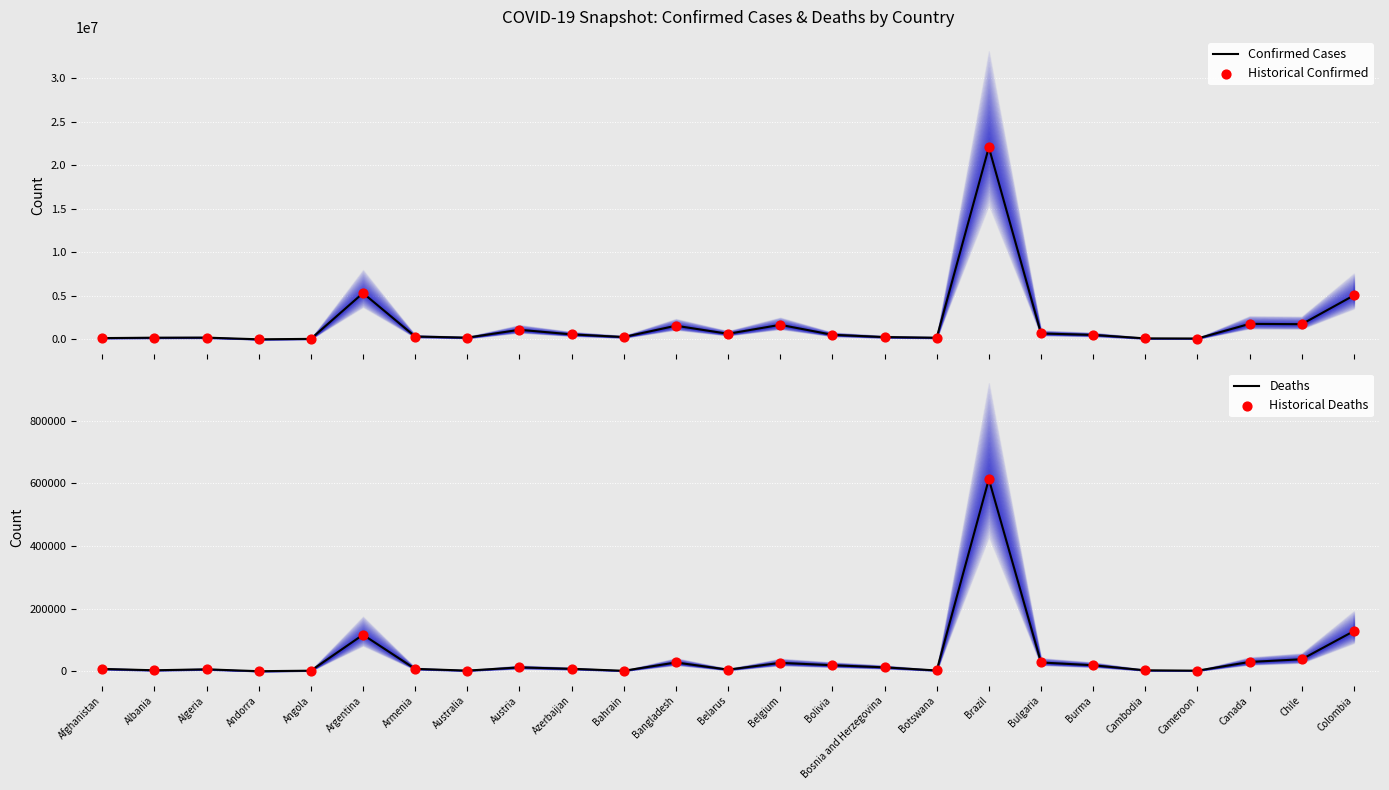

At how many categories does at least one series exceed 5353997?

1